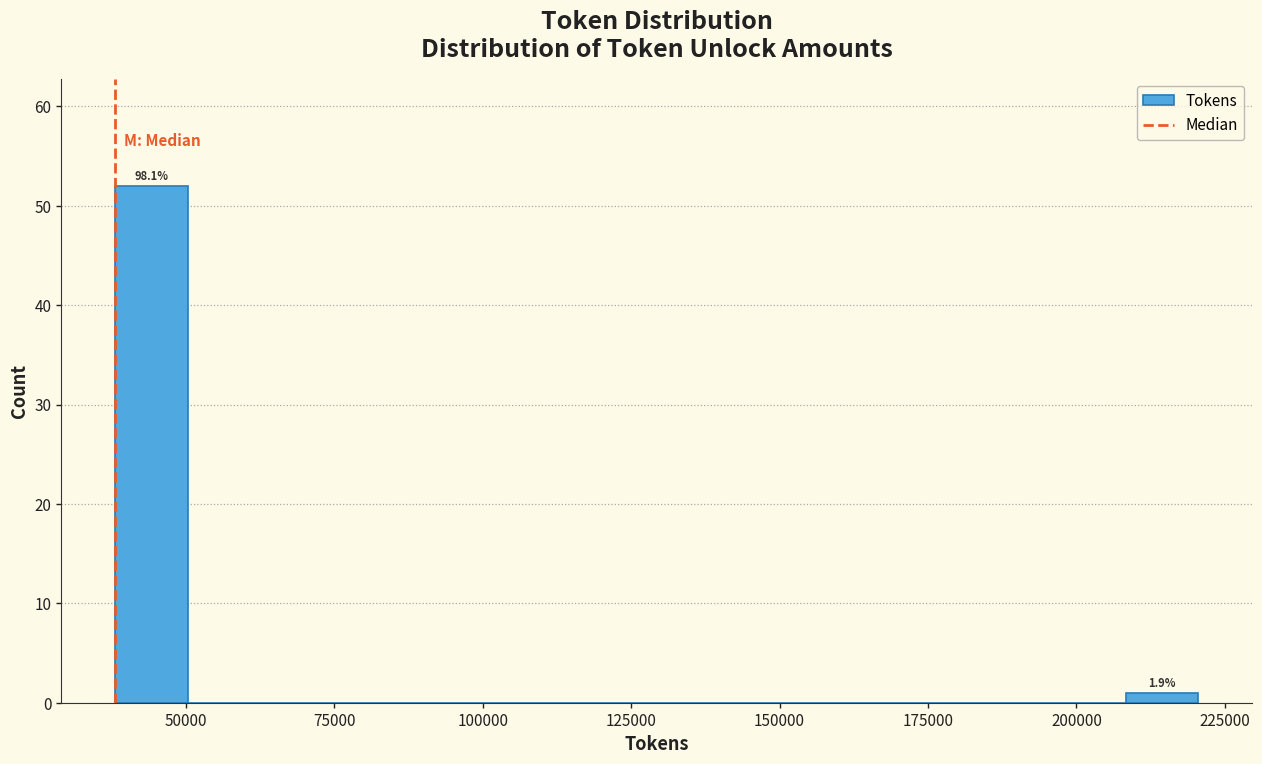

Read against the x-axis, roughly where is the centre of the tallest bar?

45000